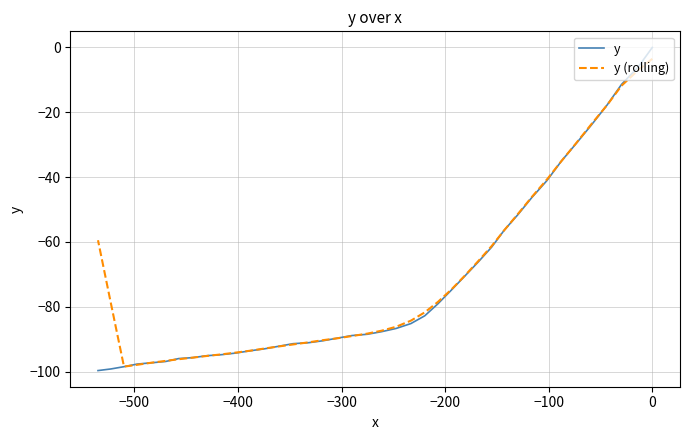

How many distinct data groups are displayed?

2